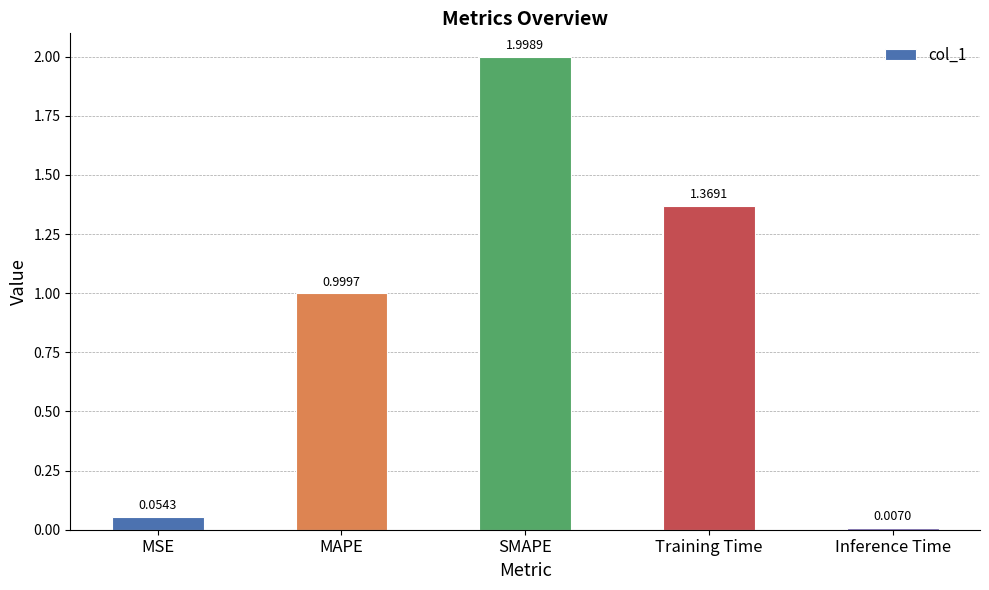

Are the bars horizontal?

No